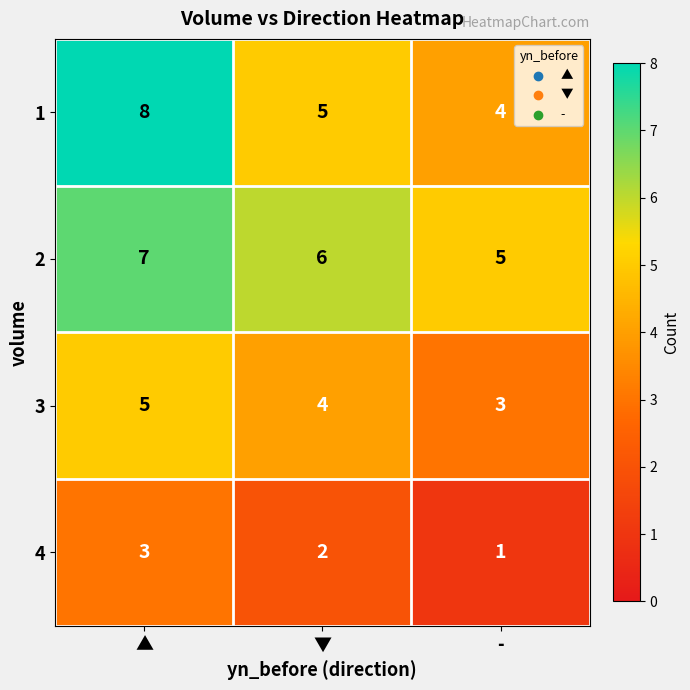

What is the difference between the highest and lowest values at ▲?

5